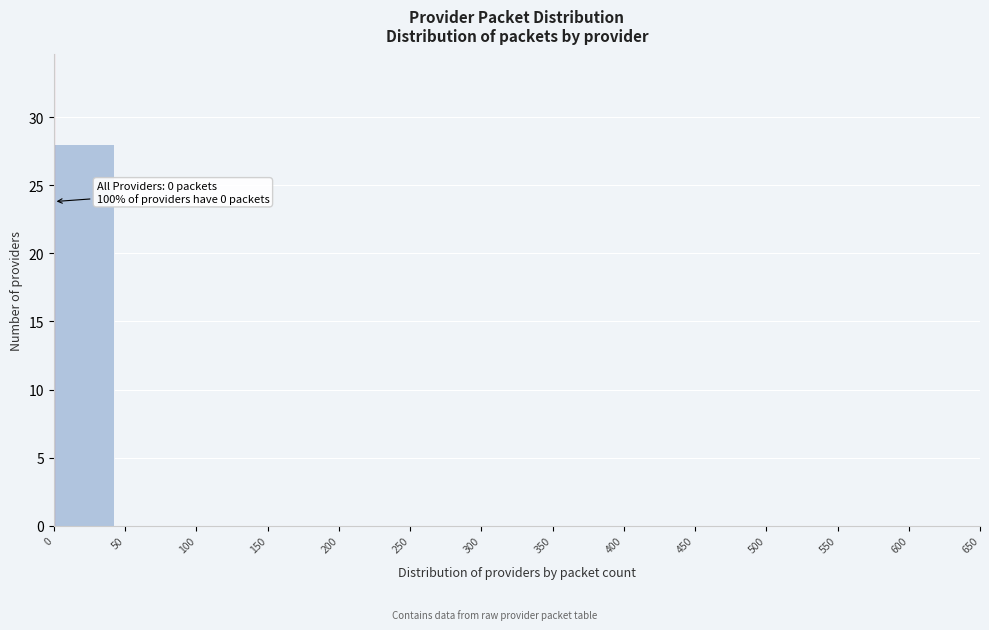

Which range on the x-axis has the tallest bar?

0 to 50